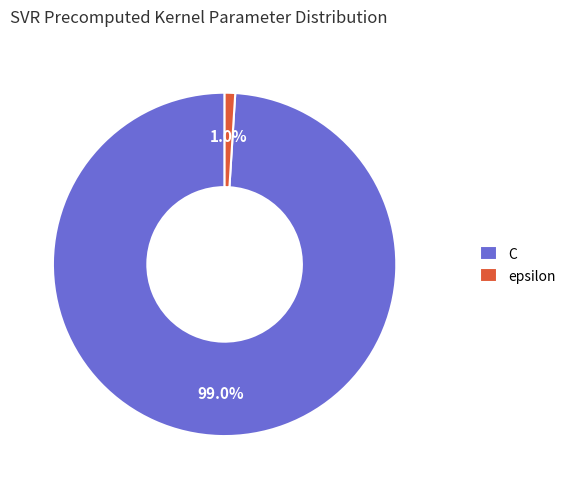

To the nearest percent, what portion does epsilon represent?

1%